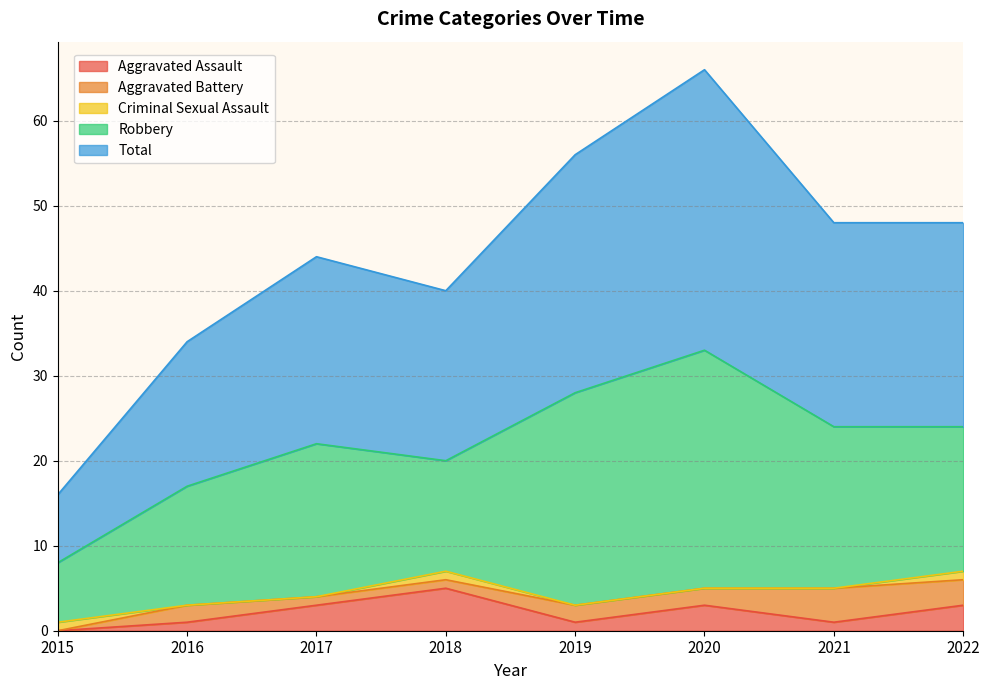

Reading left to right, transcribe all the data shown in this chart.

Aggravated Assault: 2015=0	2016=1	2017=3	2018=5	2019=1	2020=3	2021=1	2022=3
Aggravated Battery: 2015=0	2016=2	2017=1	2018=1	2019=2	2020=2	2021=4	2022=3
Criminal Sexual Assault: 2015=1	2016=0	2017=0	2018=1	2019=0	2020=0	2021=0	2022=1
Robbery: 2015=7	2016=14	2017=18	2018=13	2019=25	2020=28	2021=19	2022=17
Total: 2015=8	2016=17	2017=22	2018=20	2019=28	2020=33	2021=24	2022=24